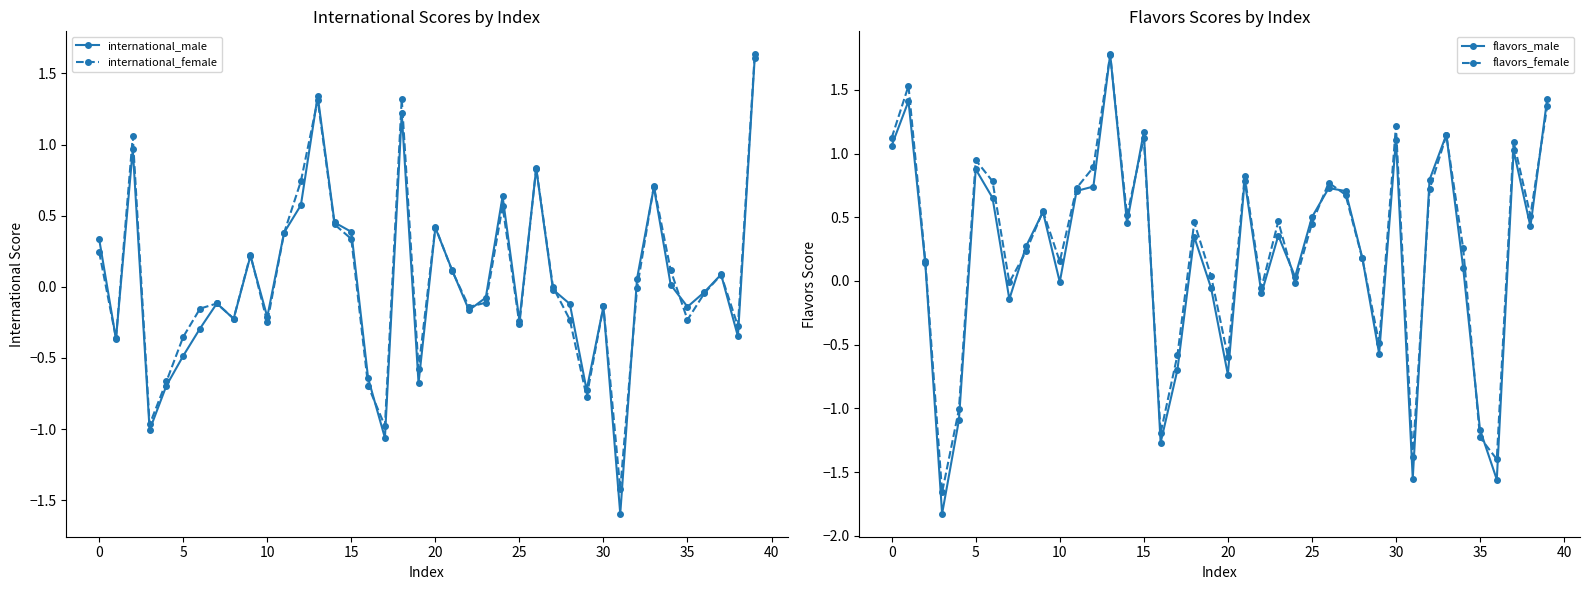

True or false: international_male has more than 1 points higher than both neighbors.

True